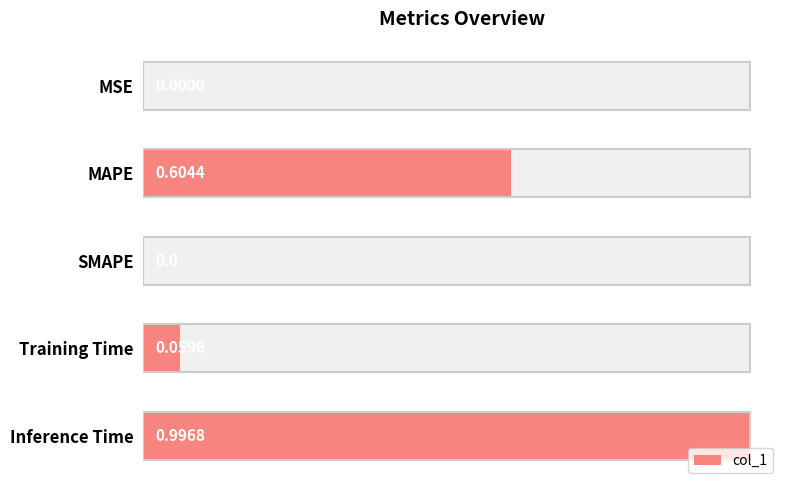

How many bars are there in total?

5